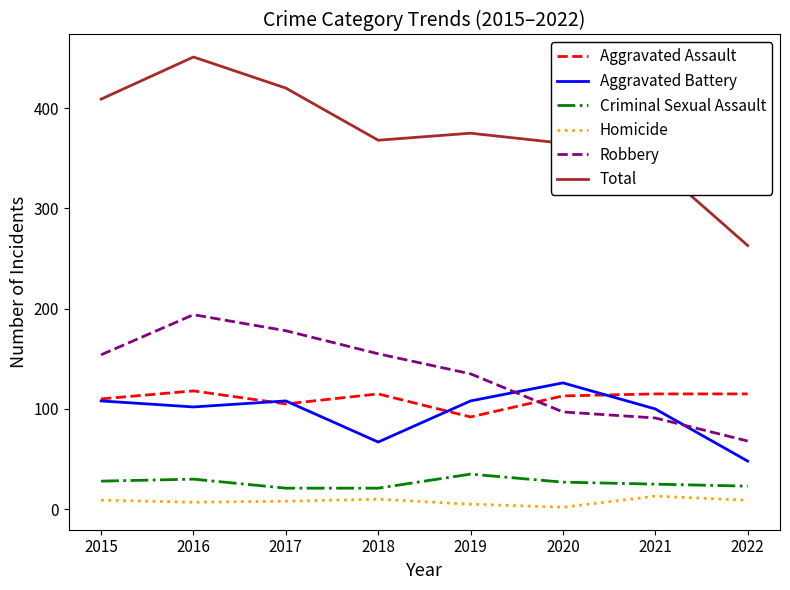

True or false: Aggravated Assault has a value of 115 at 2018.

True